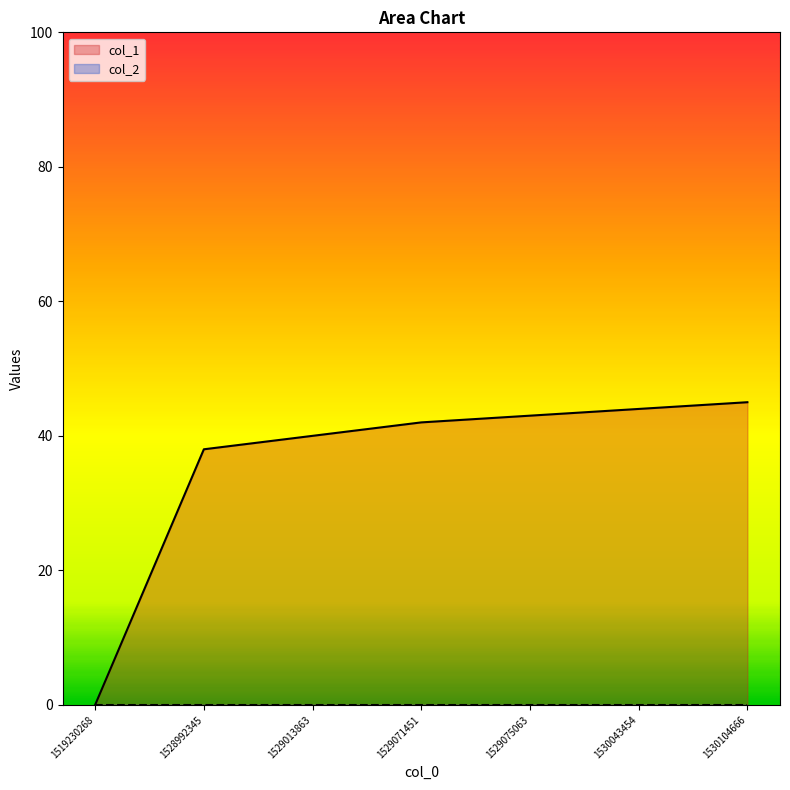

Which series has the largest range (max minus min)?

col_1